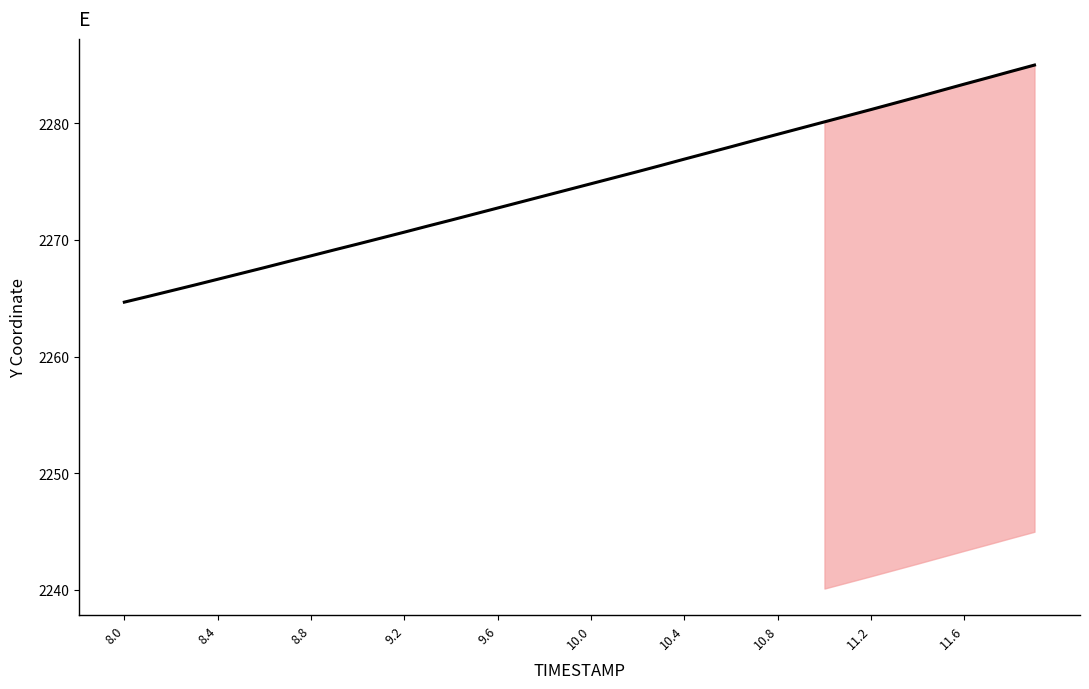

Is this an area chart (filled region under the line)?

No